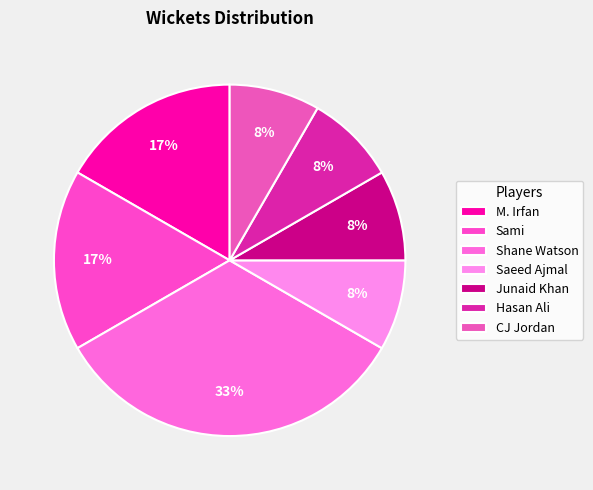

How much of the chart is everything except Junaid Khan?

91.7%